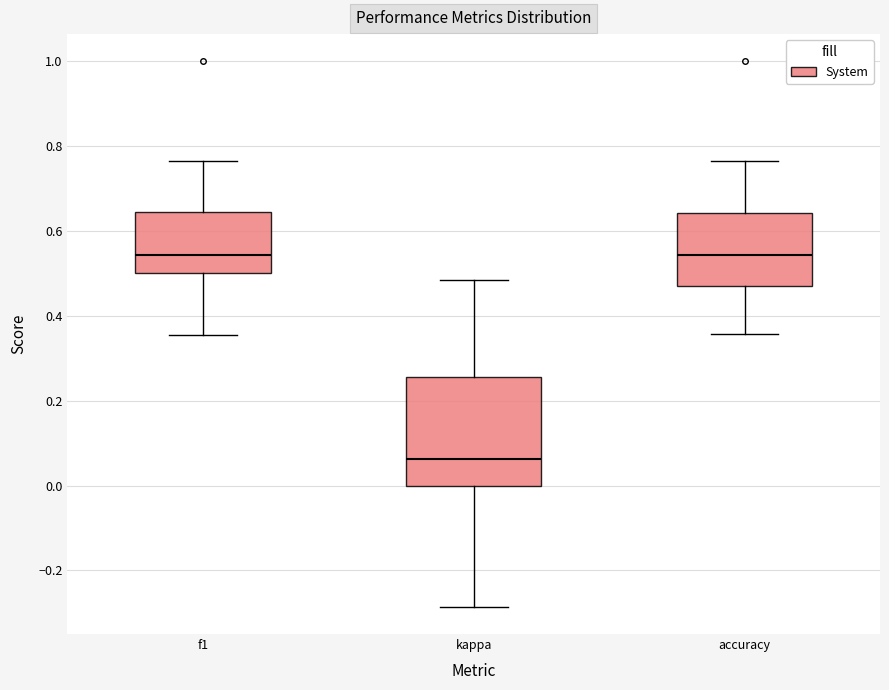

Where does the upper whisker of the box for accuracy end on the y-axis? The values are not printed on the chart, so give them approximately, as read against the axis.

0.76